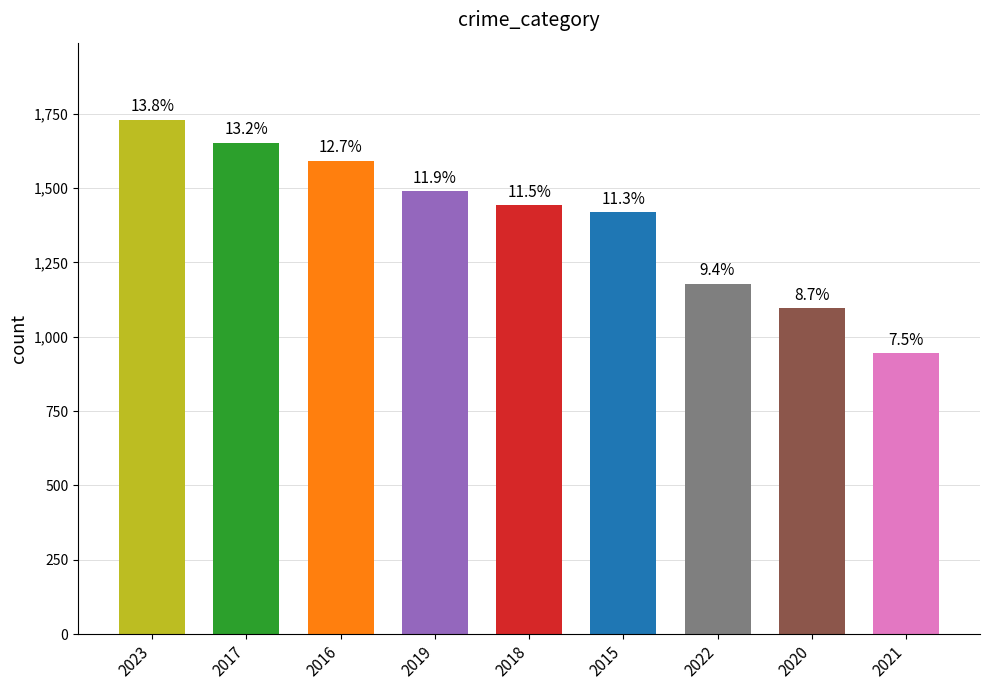

Is it true that the value at 2021 is 1465?

False